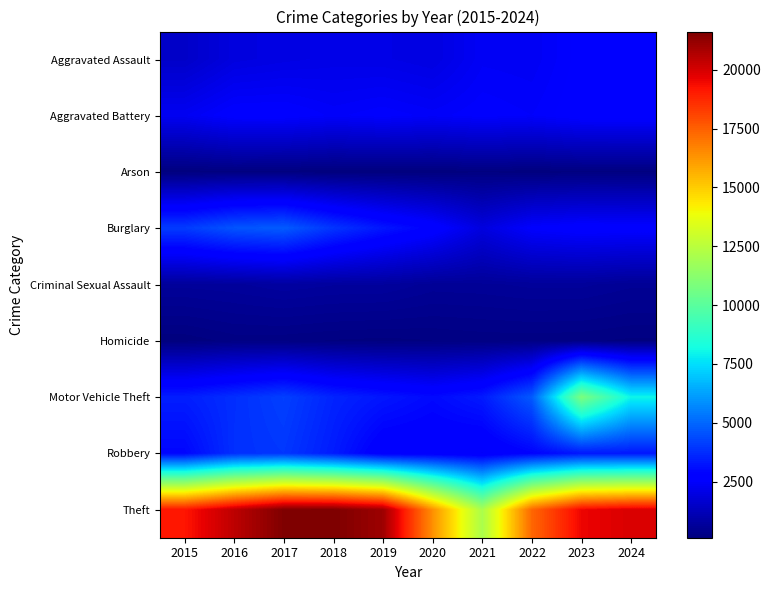

Reading left to right, what are all the values shown in this chart?

Aggravated Assault: 2015=1511	2016=1920	2017=2010	2018=2076	2019=2063	2020=1963	2021=2357	2022=2323	2023=2606	2024=2759
Aggravated Battery: 2015=2285	2016=2608	2017=2614	2018=2439	2019=2540	2020=2424	2021=2544	2022=2465	2023=2658	2024=2666
Arson: 2015=139	2016=185	2017=167	2018=113	2019=128	2020=125	2021=182	2022=136	2023=174	2024=175
Burglary: 2015=4074	2016=4603	2017=4764	2018=3931	2019=3281	2020=2763	2021=1924	2022=2545	2023=2679	2024=2636
Criminal Sexual Assault: 2015=649	2016=683	2017=767	2018=712	2019=706	2020=582	2021=596	2022=646	2023=646	2024=557
Homicide: 2015=138	2016=232	2017=224	2018=189	2019=168	2020=196	2021=224	2022=226	2023=215	2024=177
Motor Vehicle Theft: 2015=3441	2016=3794	2017=4160	2018=3564	2019=3274	2020=2997	2021=3359	2022=4712	2023=10868	2024=8003
Robbery: 2015=2920	2016=3823	2017=3979	2018=3386	2019=2581	2020=2570	2021=2448	2022=2841	2023=3293	2024=3311
Theft: 2015=19173	2016=20448	2017=21590	2018=21621	2019=21018	2020=16388	2021=12077	2022=17302	2023=19556	2024=19918